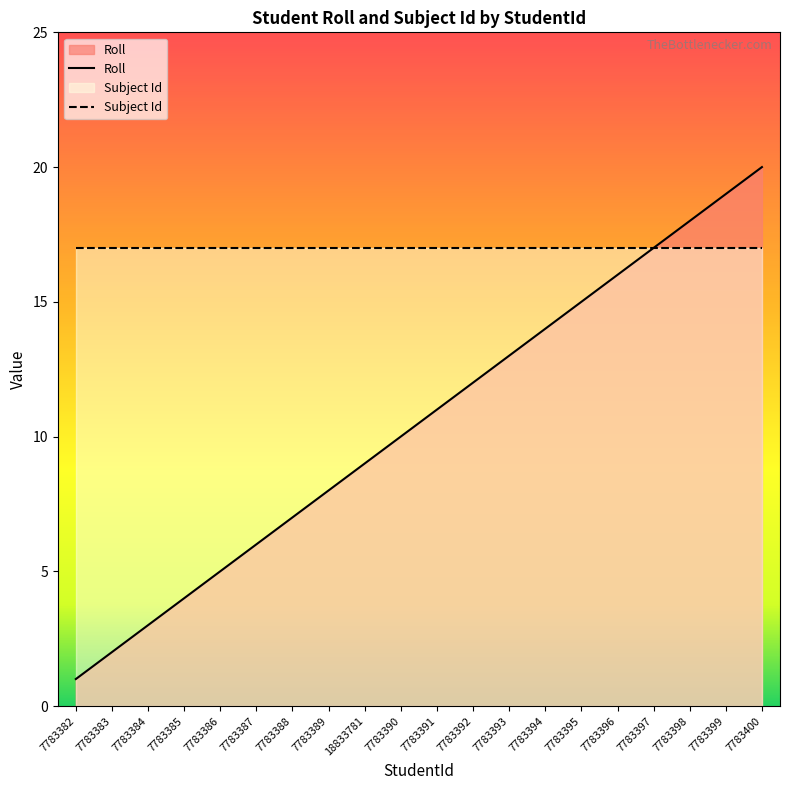

What is the difference between the values at 7783387 and 7783384?

3